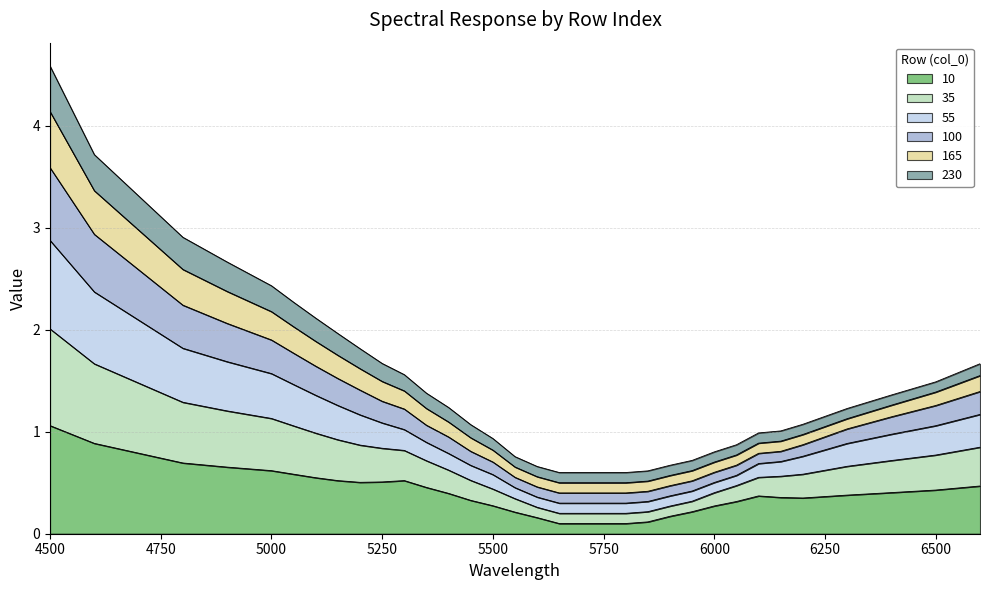

At which category is the sum across all series the highest?

4500